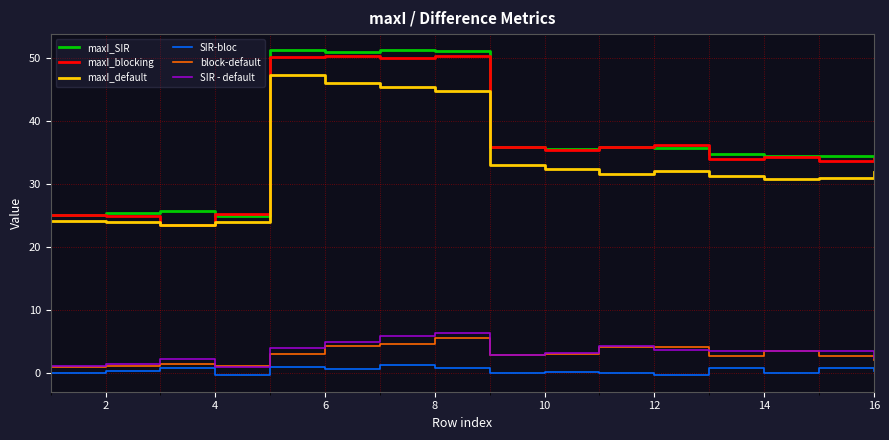

True or false: maxI_SIR and block-default intersect in this chart.

False